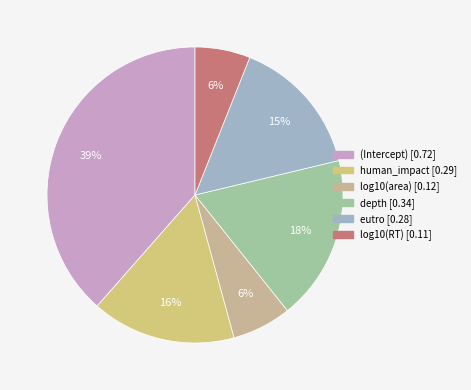

Rank the categories by value from lowest to highest.

log10(RT), log10(area), eutro, human_impact, depth, (Intercept)